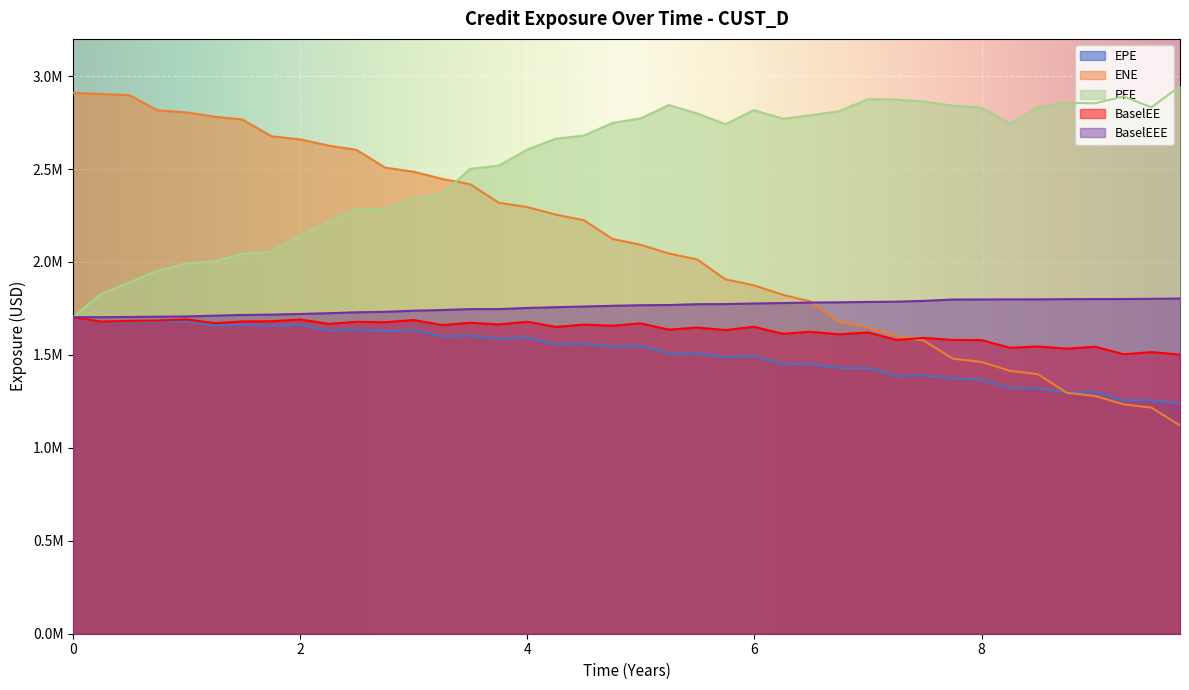

What is the value of the BaselEEE point at the 3rd from the left?

1704093.1